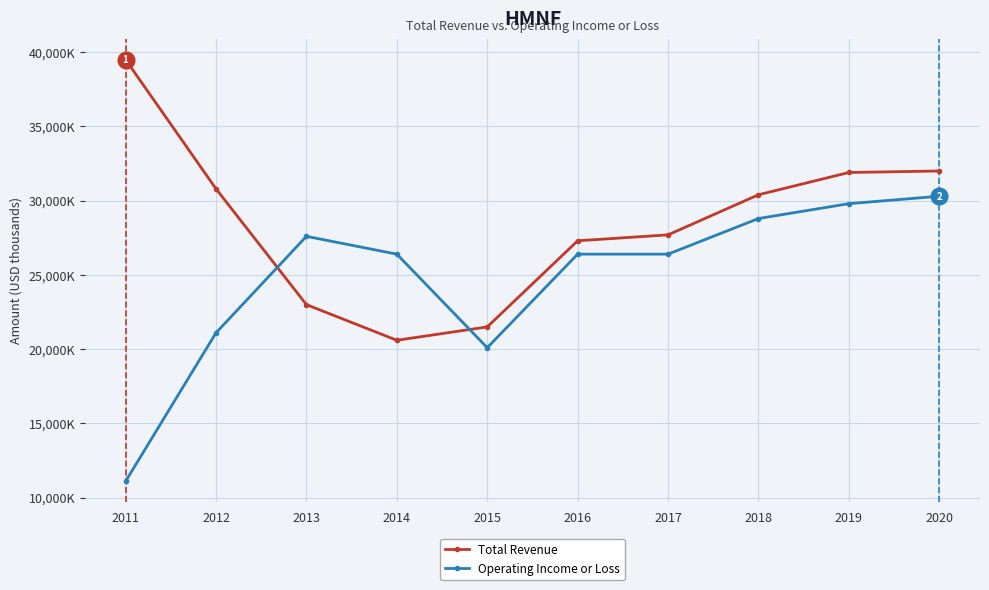

Is the value of Operating Income or Loss at 2012 greater than the value of Total Revenue at 2013?

No